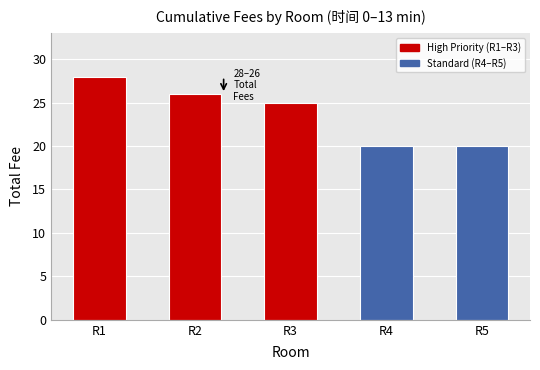

What is the difference between the maximum and minimum values?

8